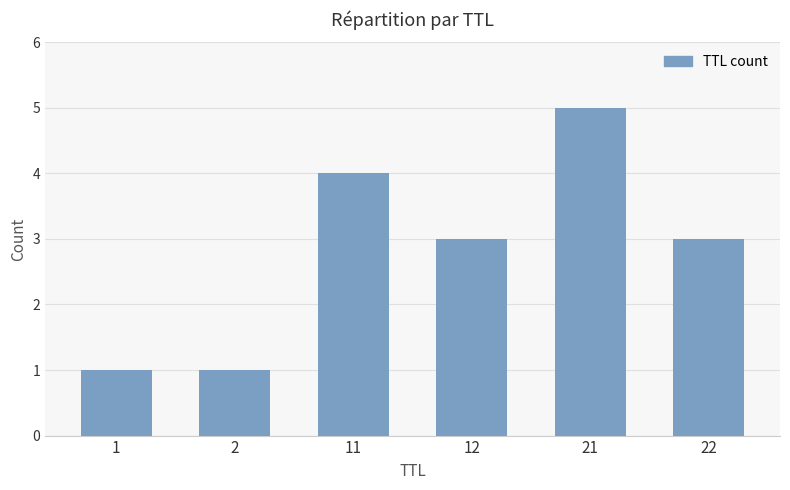

At which label does the data first exceed 3?

11